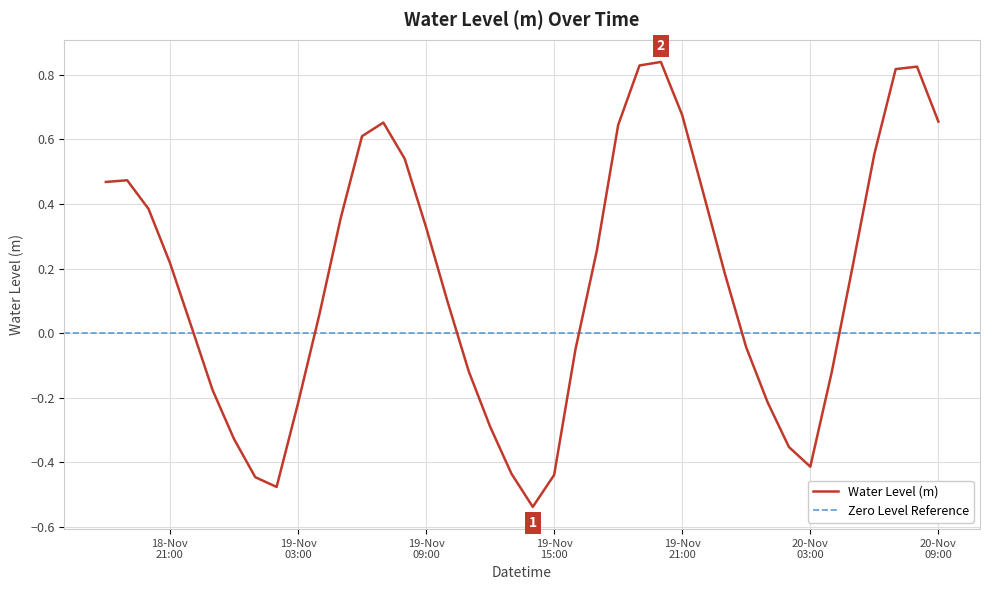

At which category does the chart reach its peak across all series?

2022-11-19 20:00:00